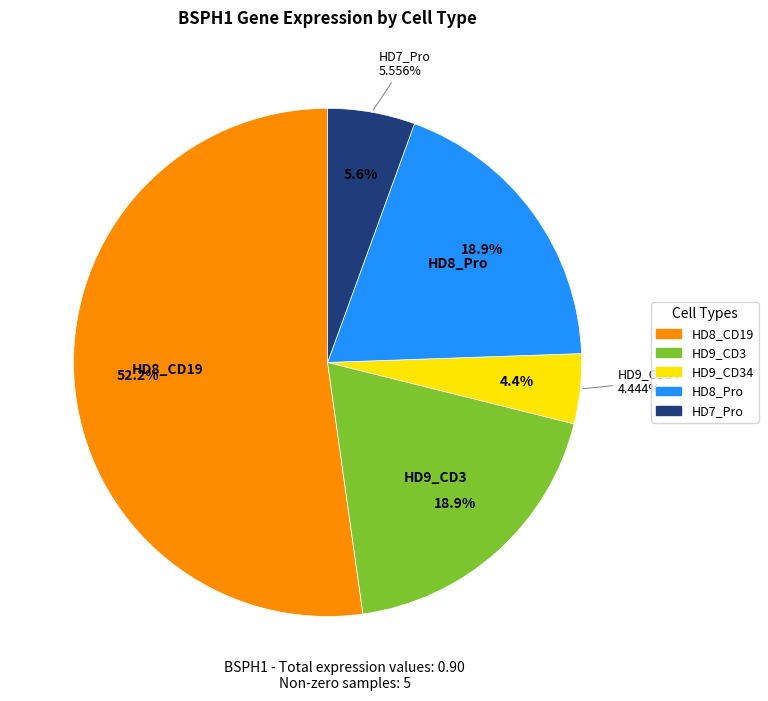

To the nearest percent, what portion does HD8_CD19 represent?

52%